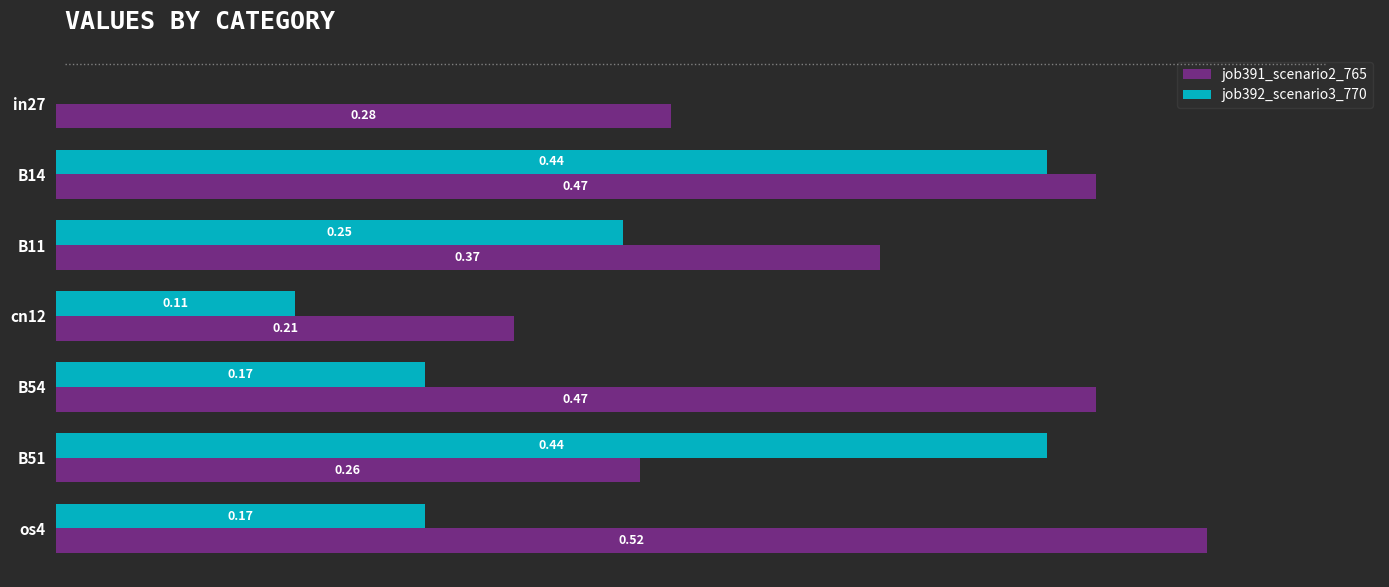

At which category is the sum across all series the highest?

B14